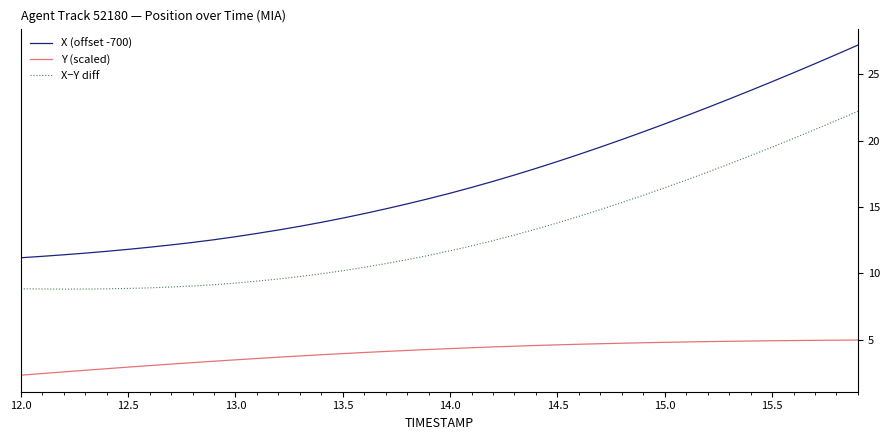

True or false: X−Y diff and X (offset -700) cross at least once.

False